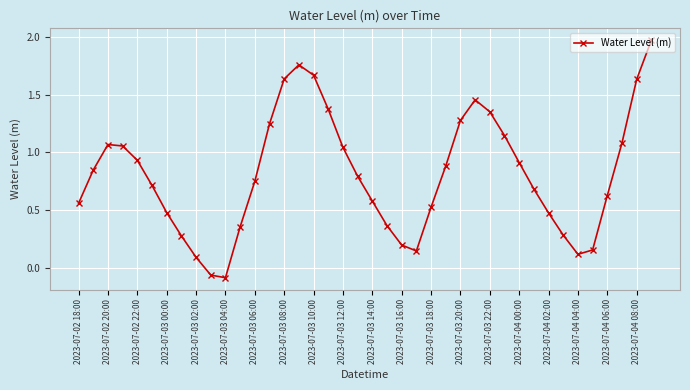

What is the difference between the maximum and minimum values?

2.1